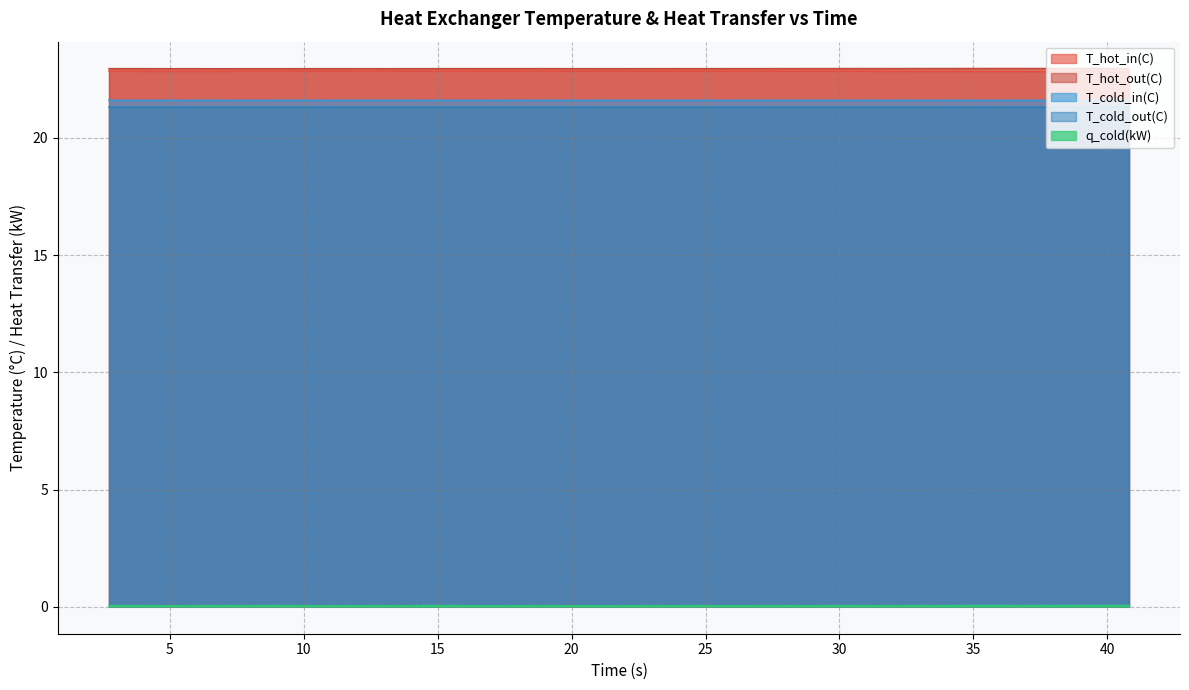

True or false: T_hot_out(C) and T_cold_in(C) intersect in this chart.

False